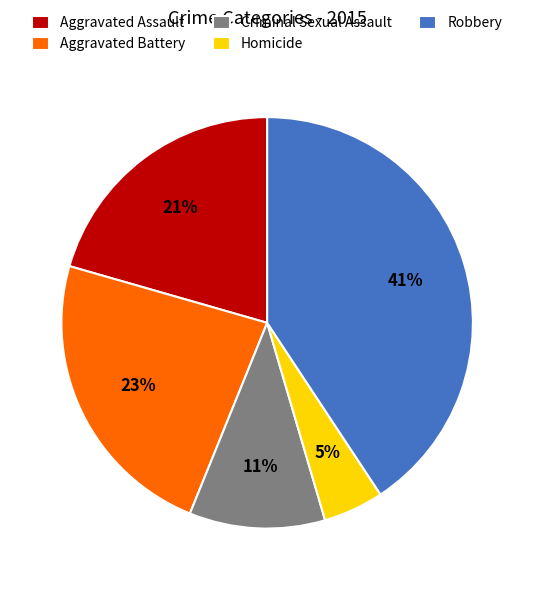

Combined, do Robbery and Criminal Sexual Assault account for over 50%?

Yes